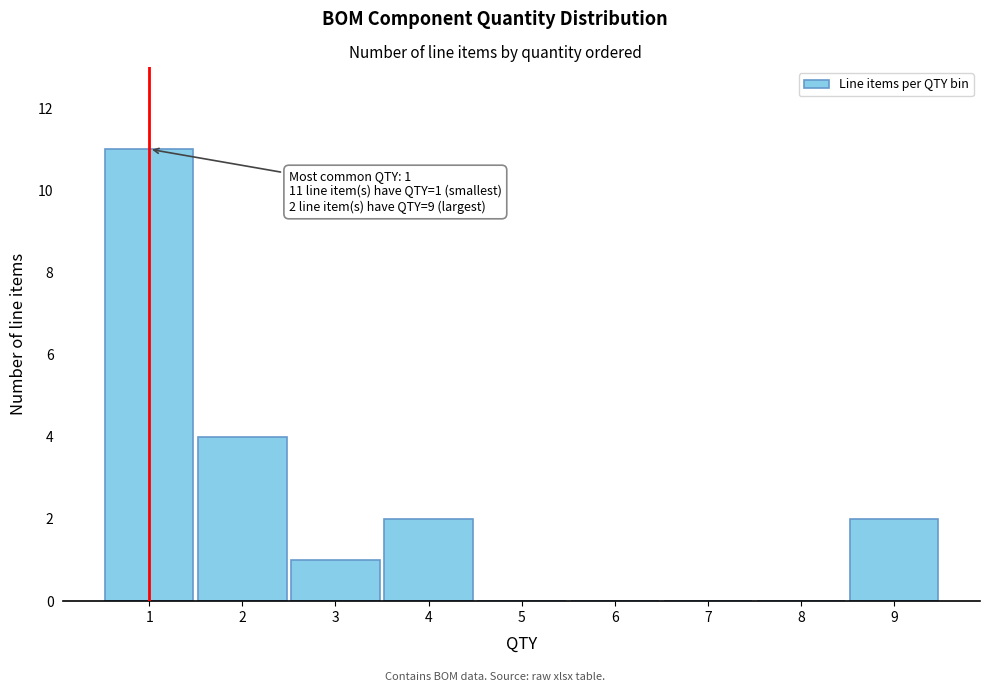

Reading left to right, extract all data points from this chart.

1=11	2=4	3=1	4=2	5=0	6=0	7=0	8=0	9=2